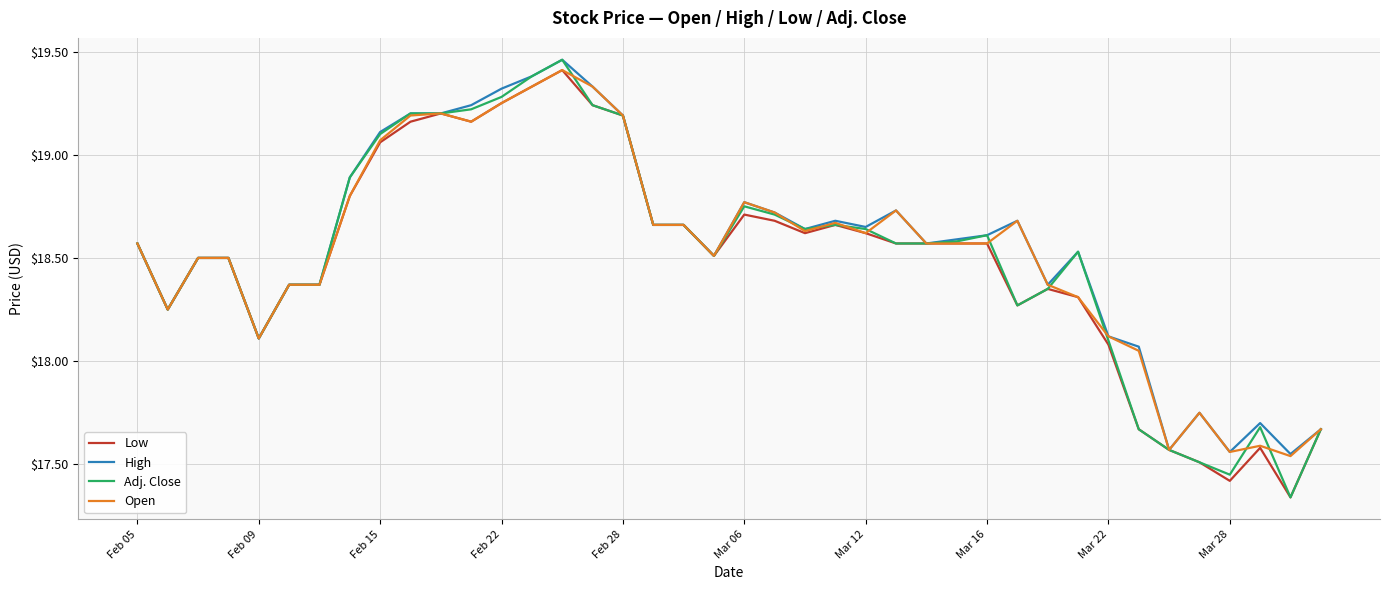

Which series has the widest spread of values?

Adj. Close